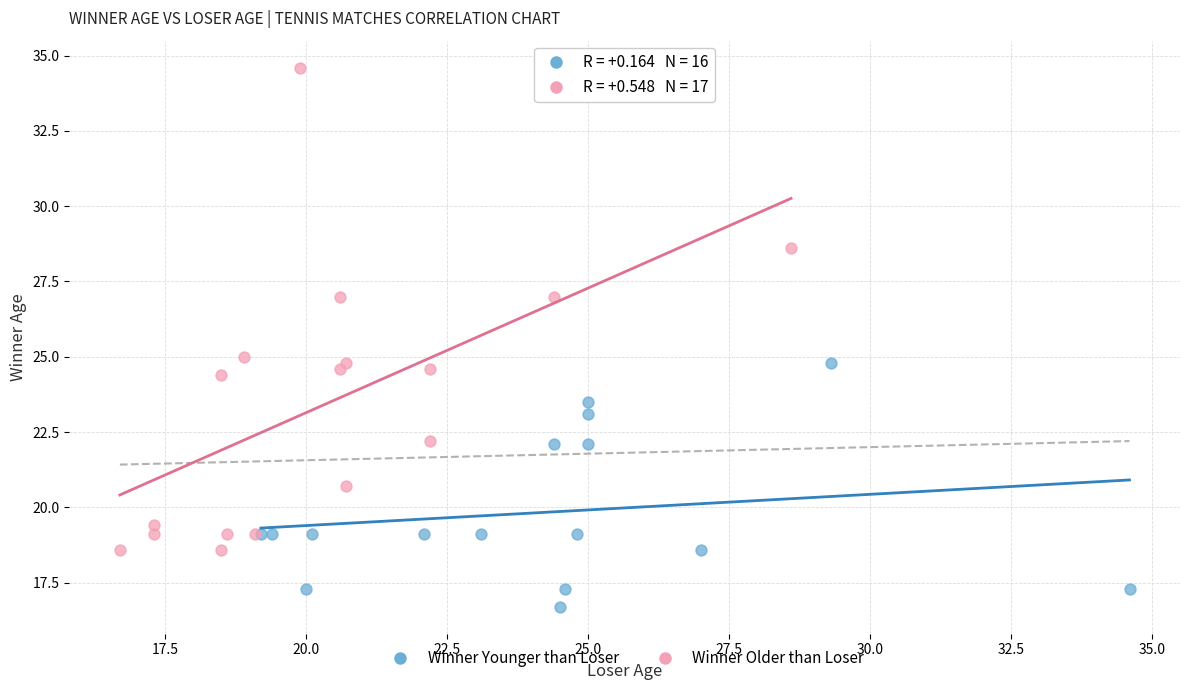

Which series has the widest spread of Y values?

Winner Older than Loser